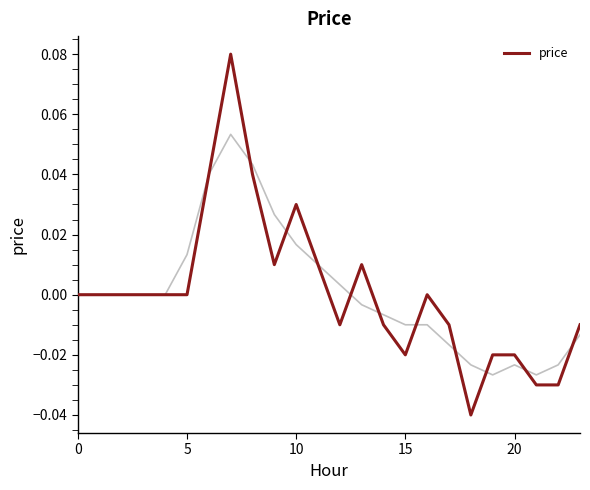

How many points are lower than both their immediate neighbors (excluding endpoints)?

4